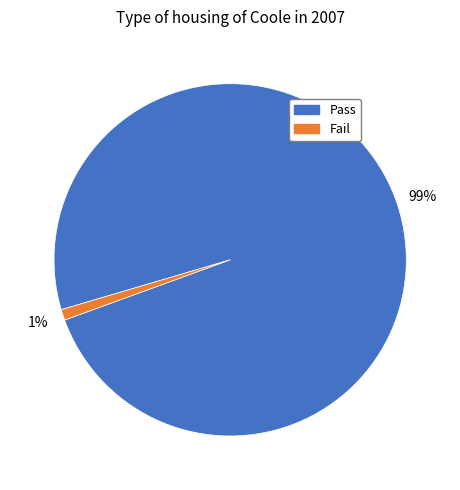

To the nearest percent, what is the difference between the largest and smallest slice percentages?

98%